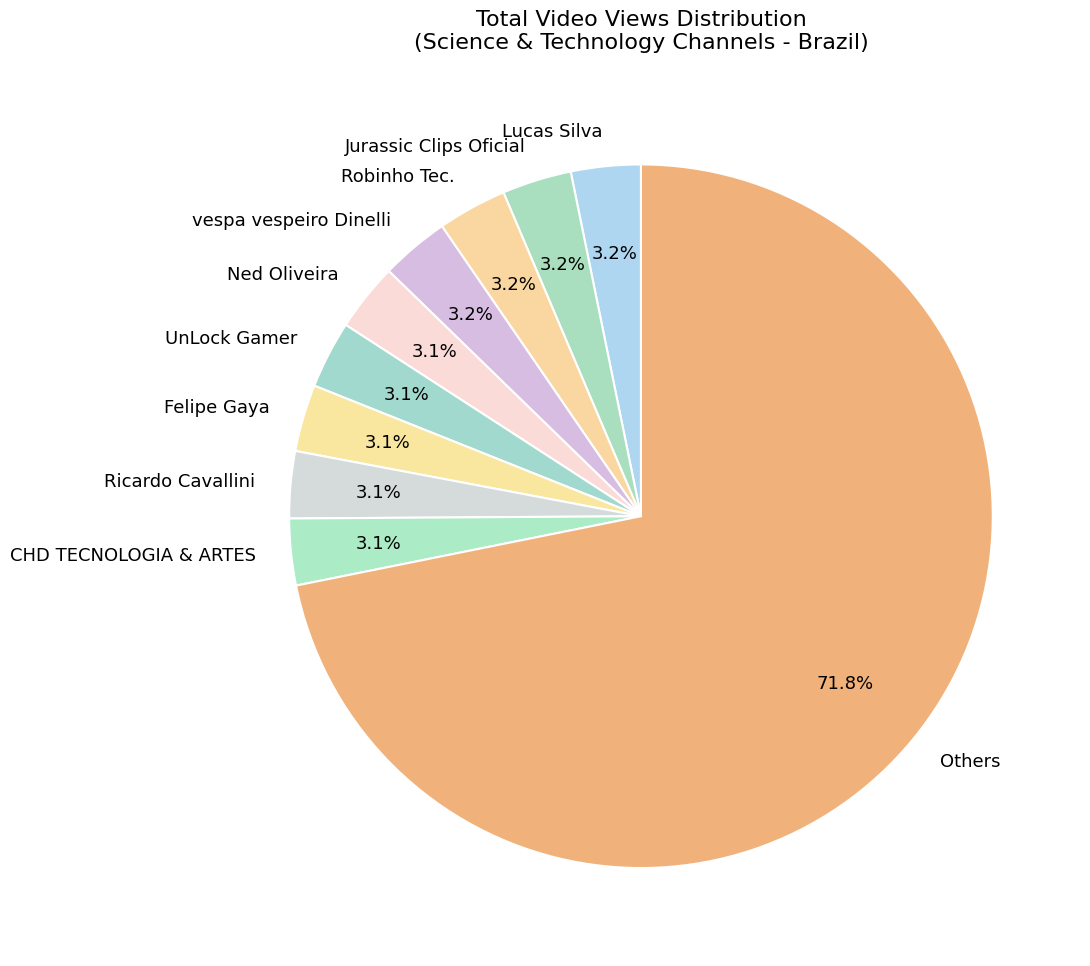

What is the majority slice?

Others